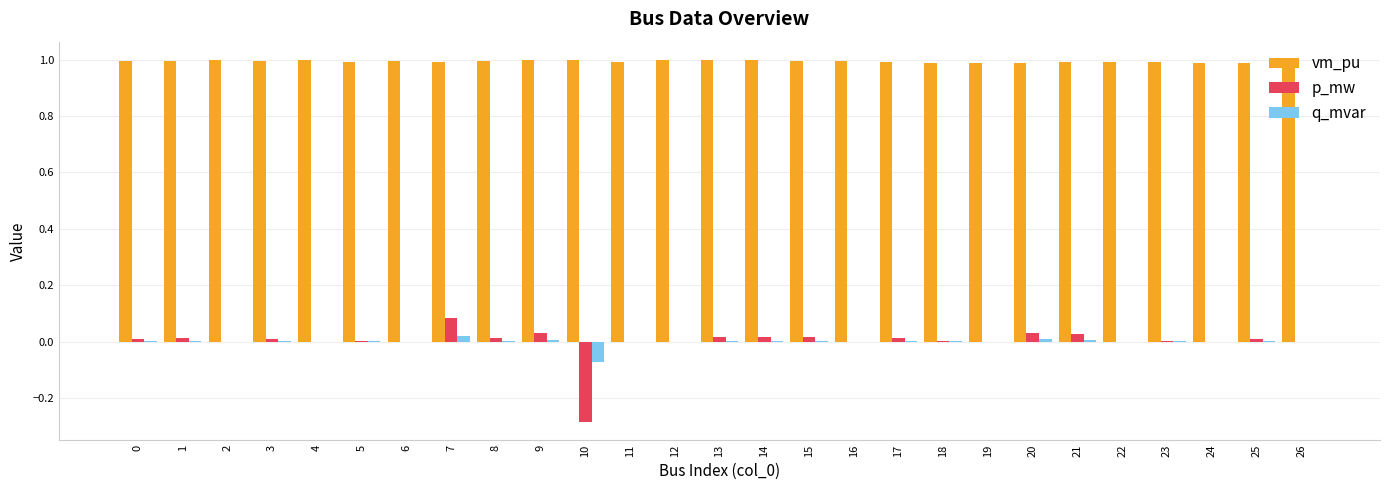

How many series are shown in this chart?

3